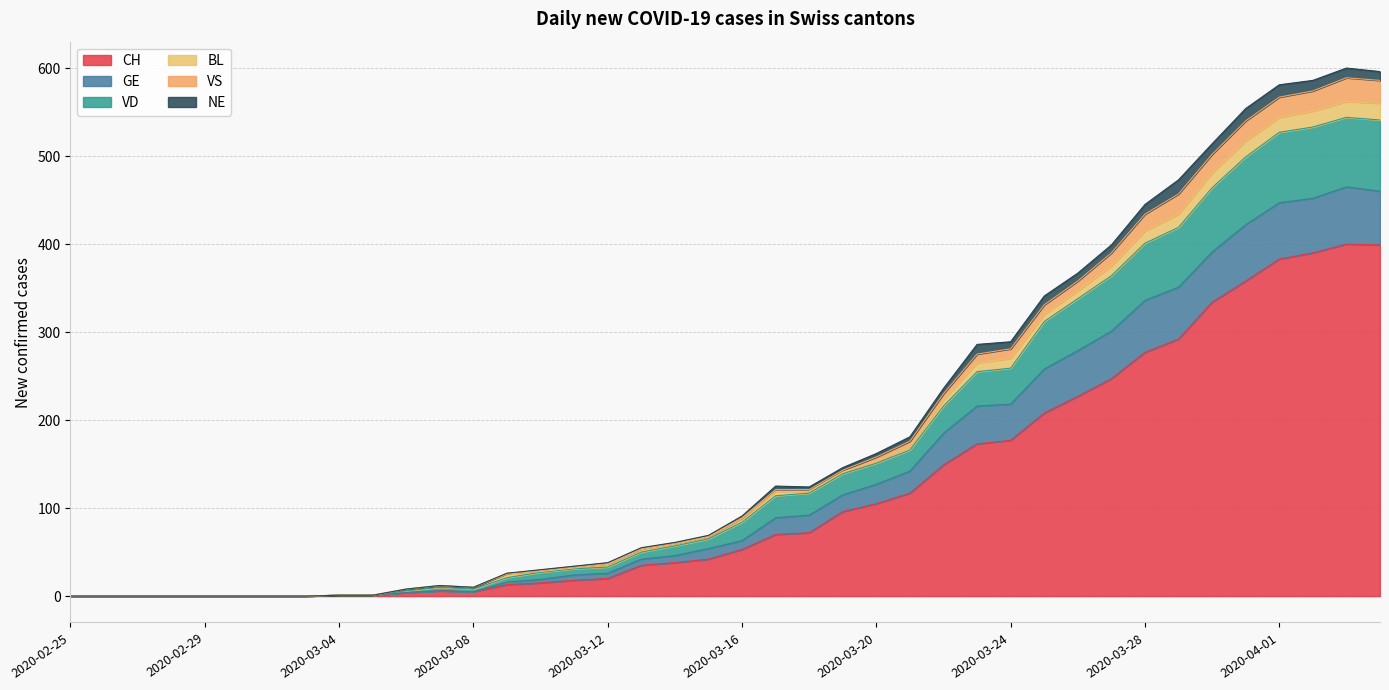

How many interior local valleys does the GE series have?

1